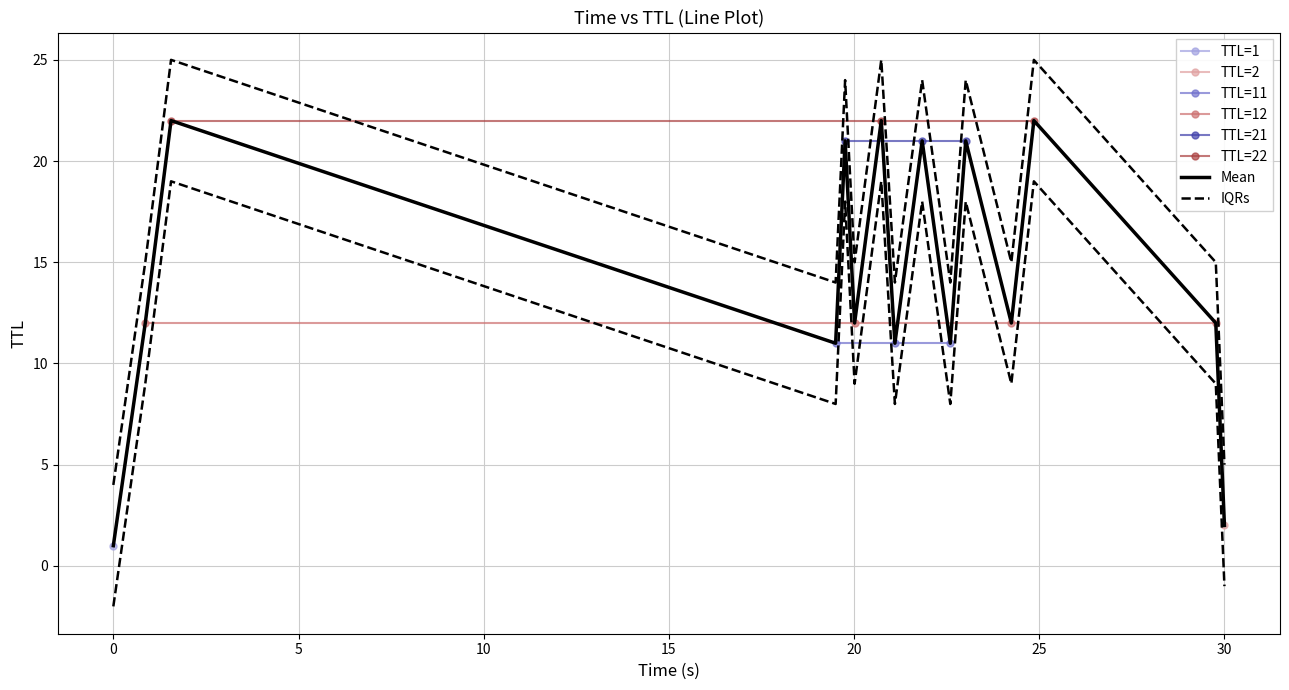

How many interior local valleys (lower than both neighbors) does the data have?

5